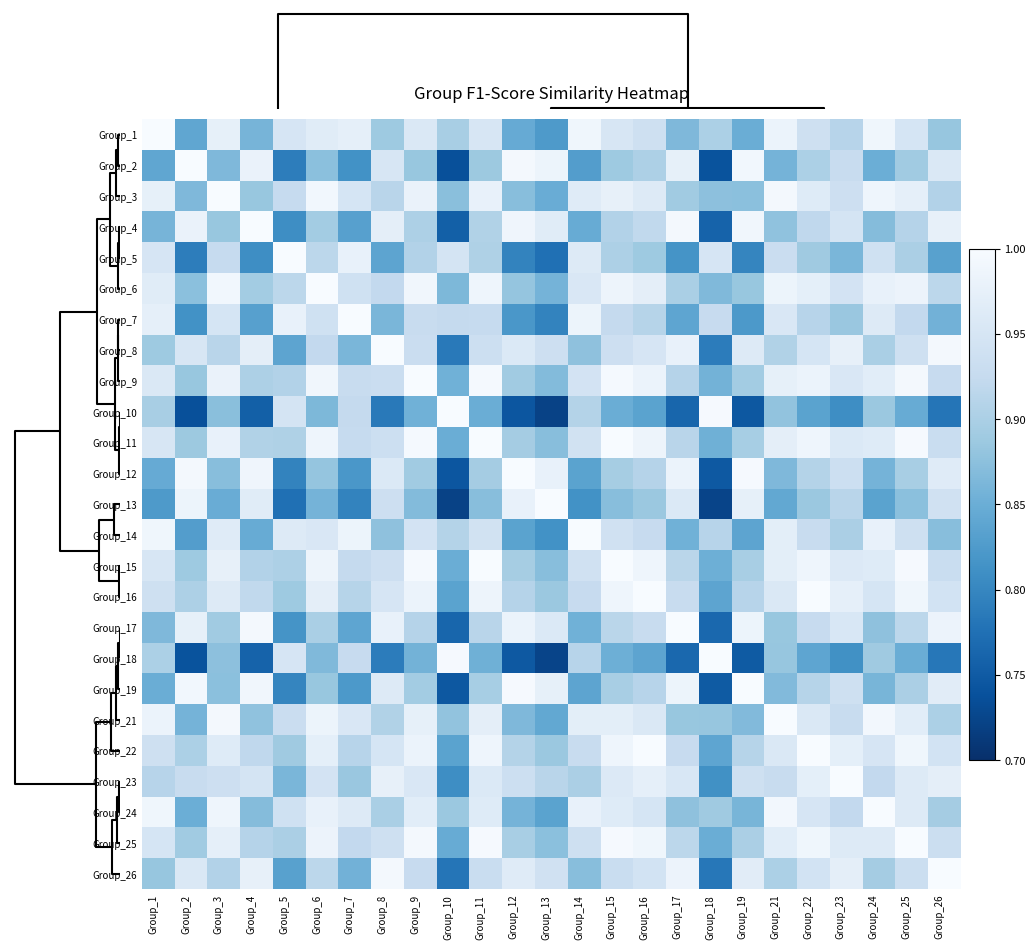

Which has a higher value, Group_16 or Group_6?

Group_6